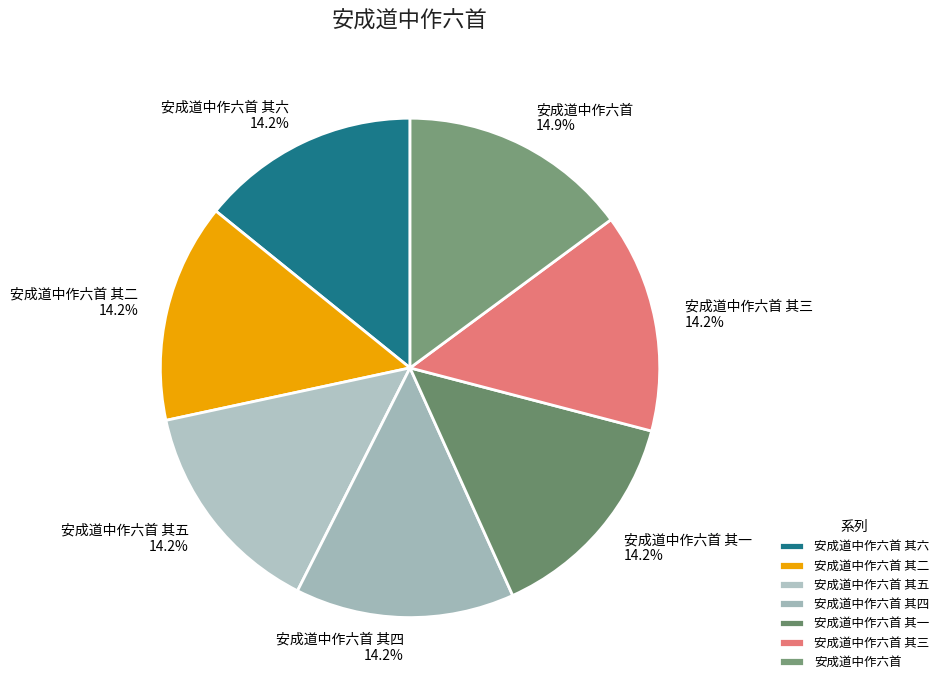

Which category has the biggest portion of the pie?

安成道中作六首